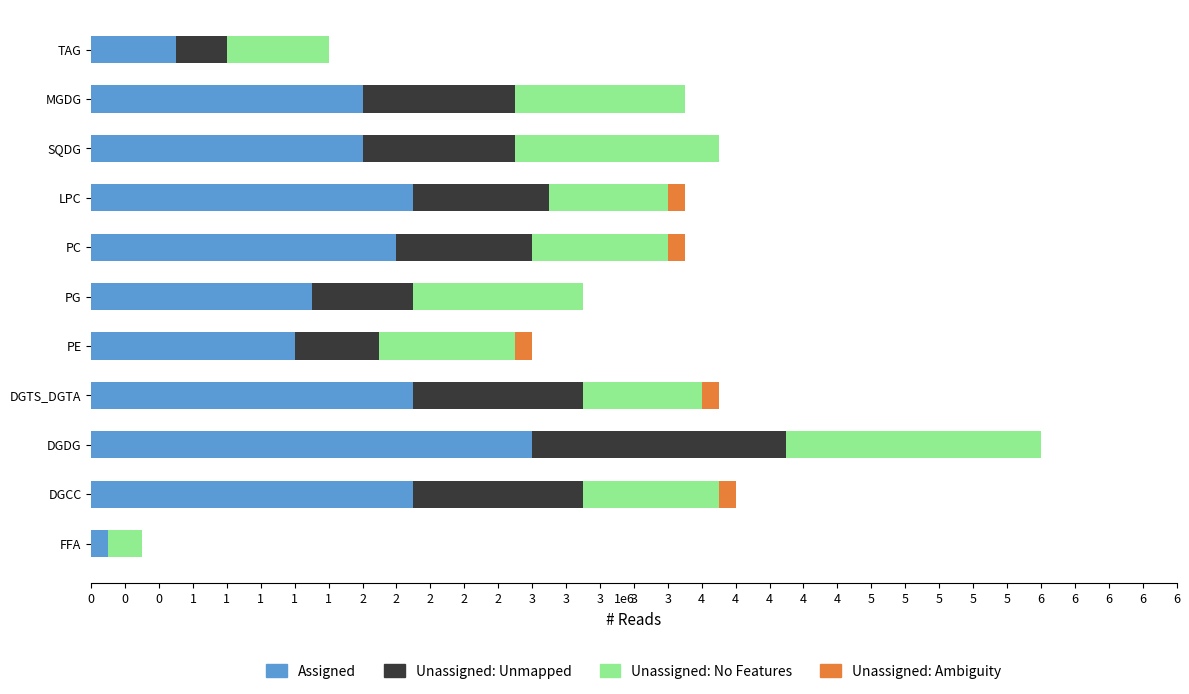

What are all the series names shown in the legend?

Assigned, Unassigned: Unmapped, Unassigned: No Features, Unassigned: Ambiguity